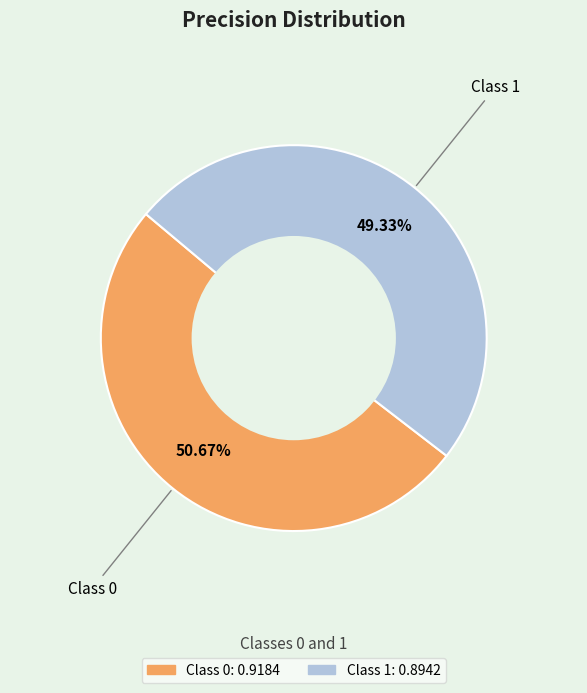

How many slices are in this pie chart?

2